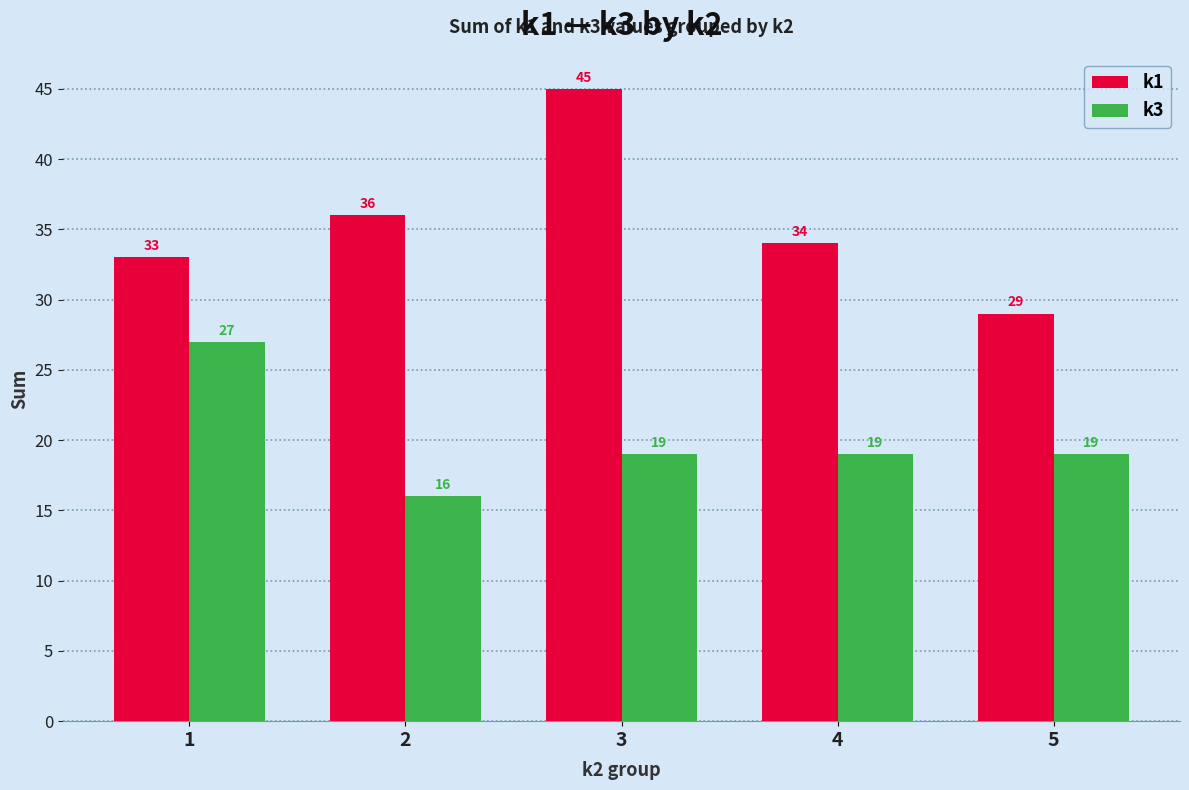

Which series has the largest range (max minus min)?

k1